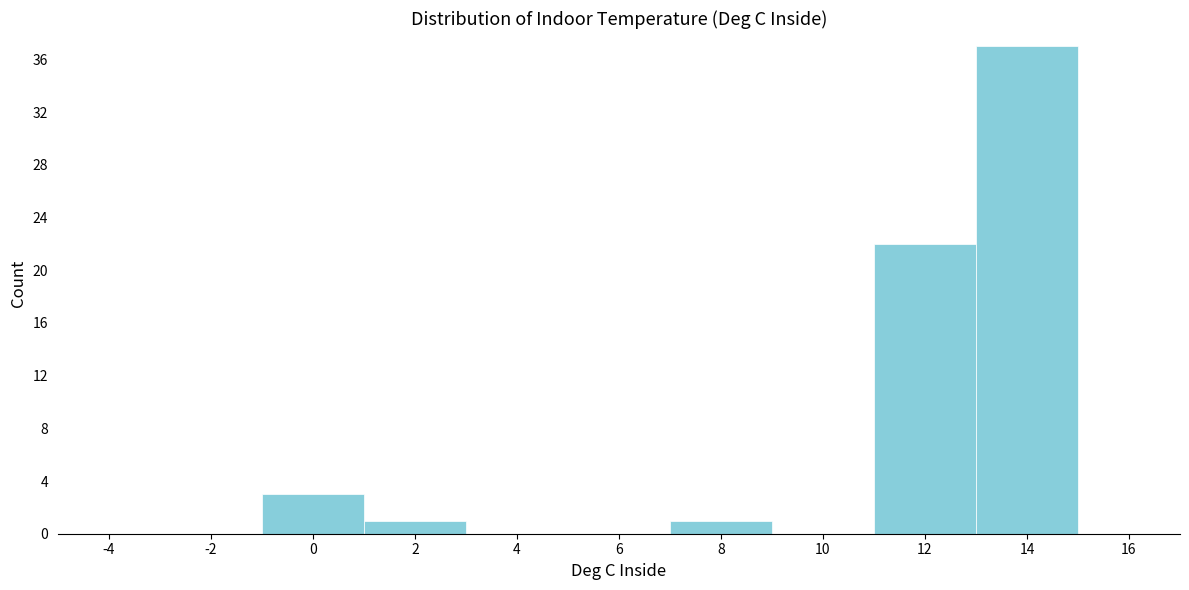

Reading left to right, list all the values displayed in this chart.

-4=0	-2=0	0=3	2=1	4=0	6=0	8=1	10=0	12=22	14=37